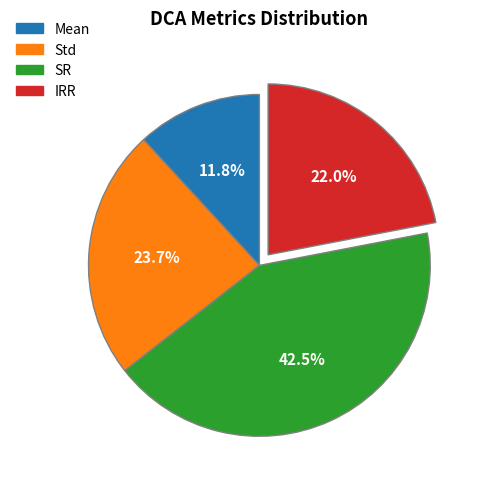

How many slices are in this pie chart?

4